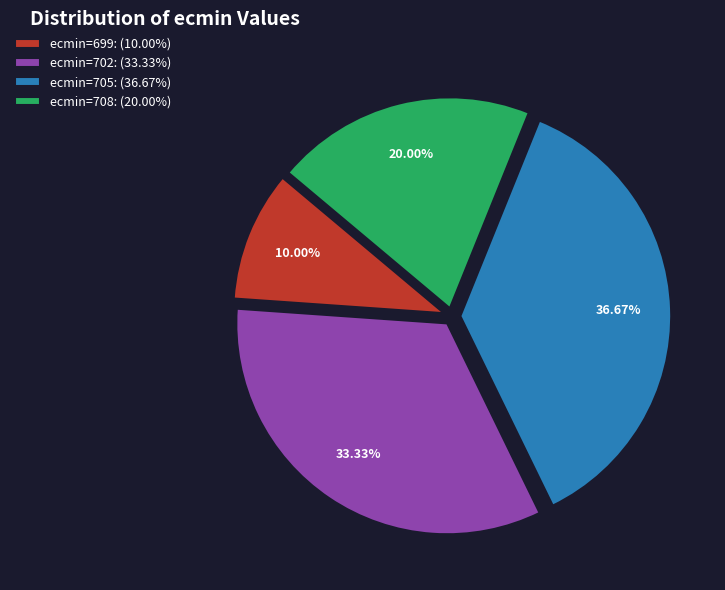

Combined, do ecmin=708: (20.00%) and ecmin=699: (10.00%) account for over 50%?

No